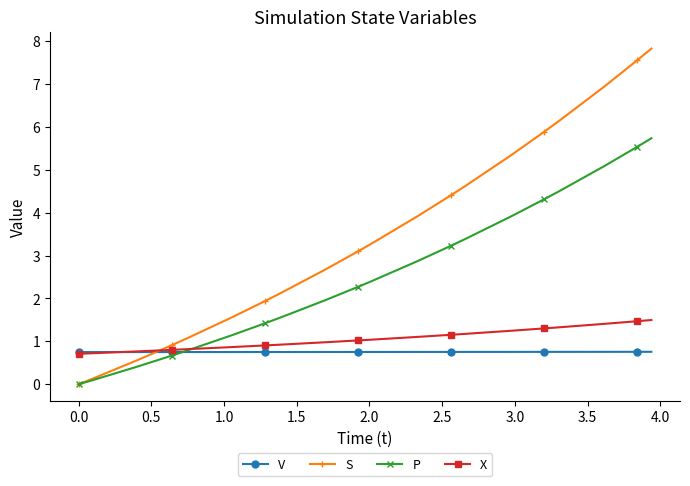

What is the value of the V point at the 1st from the left?

0.8